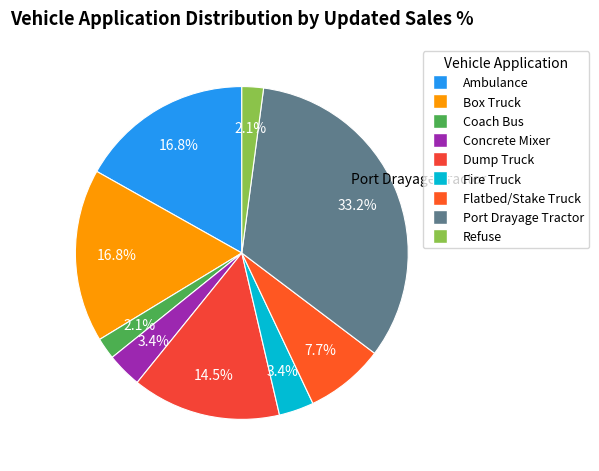

Is Dump Truck the majority of the pie?

No